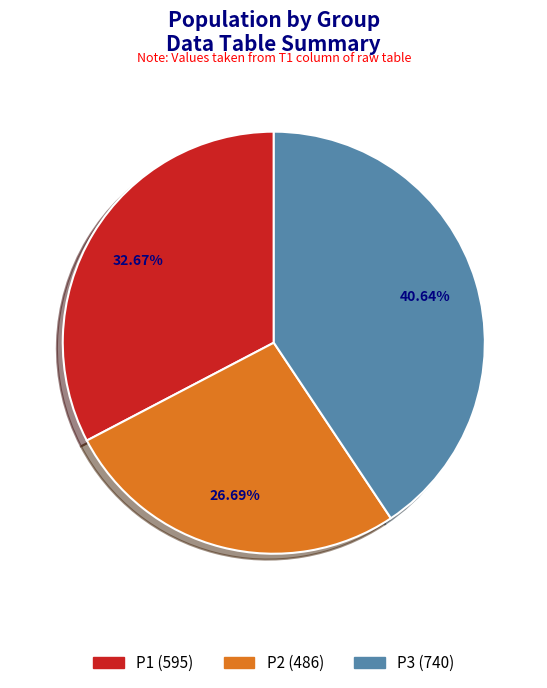

What percentage is the P3 slice, to the nearest percent?

41%